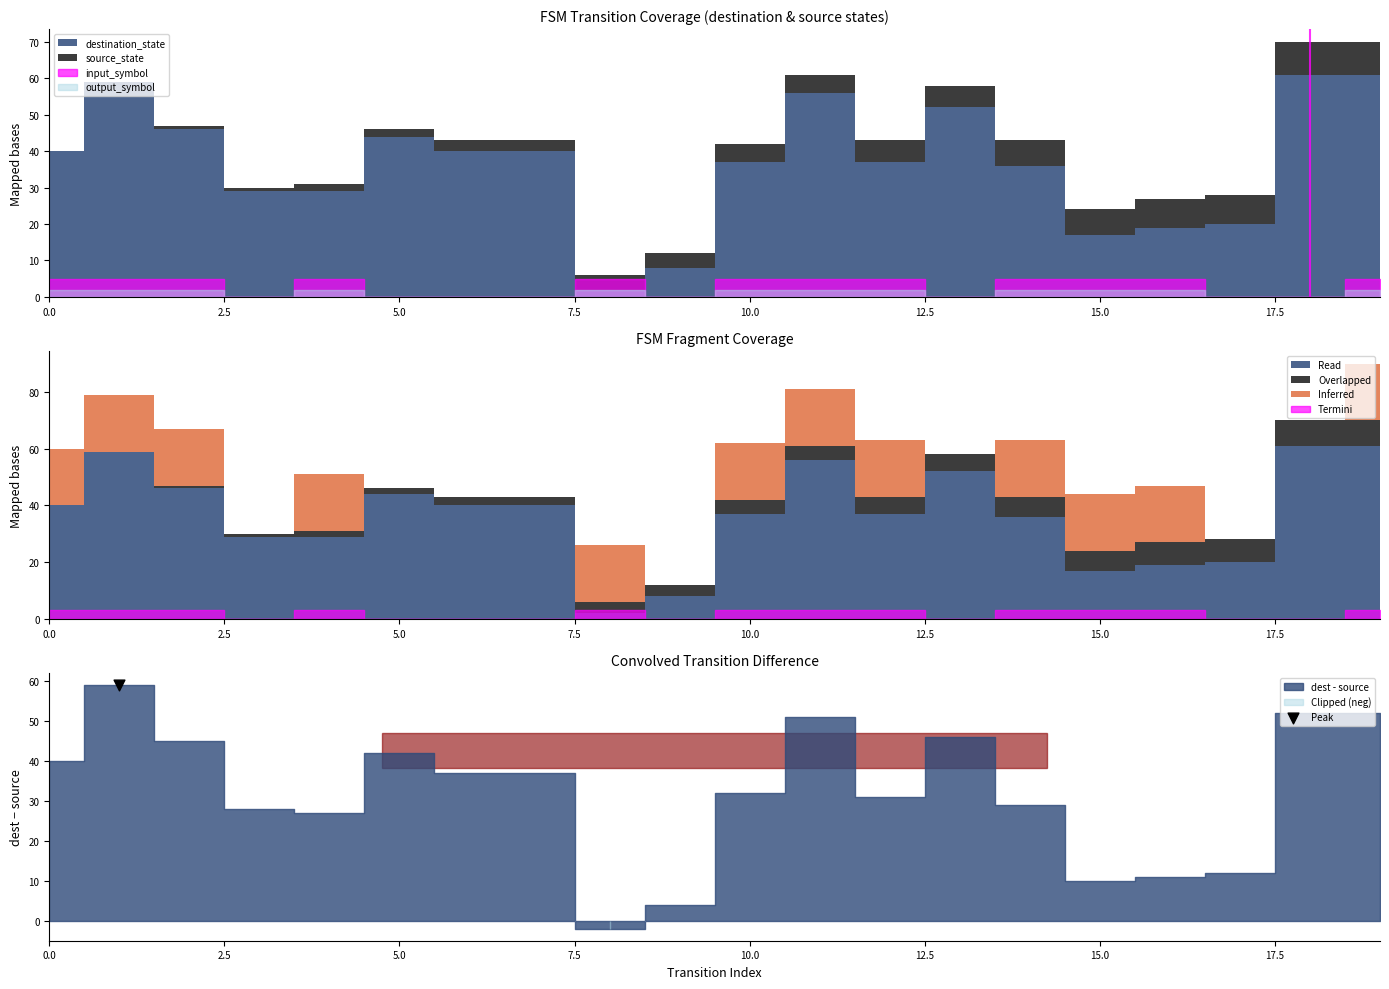

What are all the series names shown in the legend?

source_state, destination_state, input_symbol, output_symbol